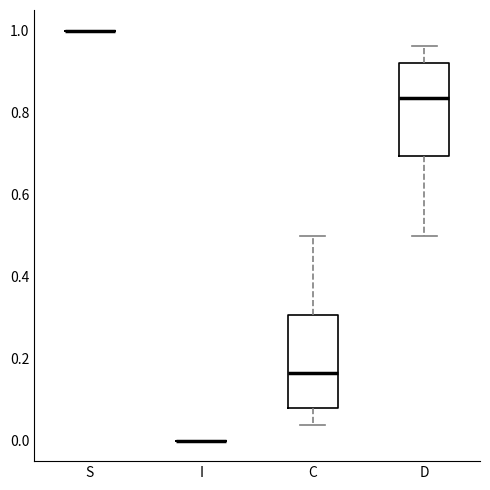

Reading left to right, read every box against the y-axis: the position of its median line, the range the box covers, and the ends of its whiskers. The values are not printed on the chart, so give them approximately, as read against the axis.

S: box collapsed to a line at 1.00, whiskers 1.00 to 1.00
I: box collapsed to a line at 0.00, whiskers 0.00 to 0.00
C: median 0.16, box 0.08 to 0.30, whiskers 0.04 to 0.50
D: median 0.84, box 0.70 to 0.92, whiskers 0.50 to 0.96